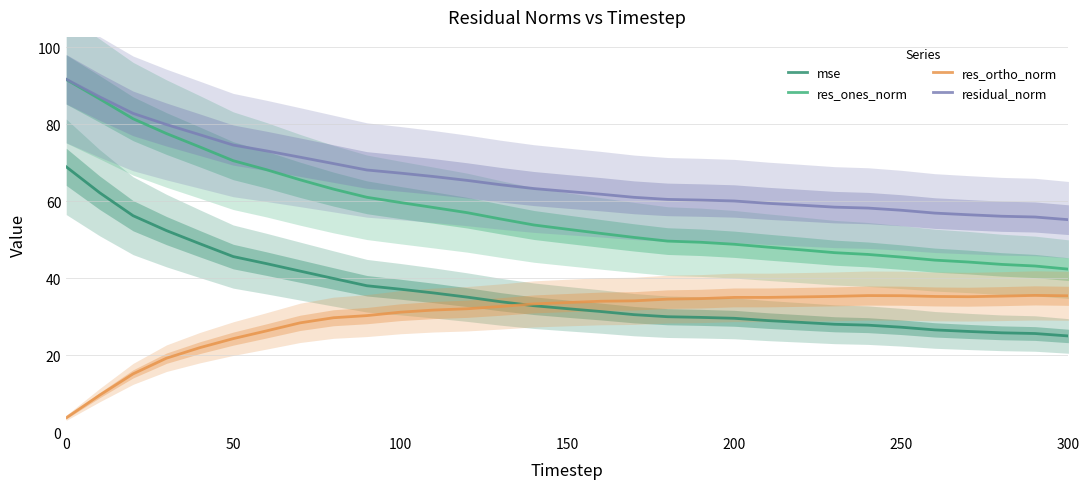

How many values in the res_ortho_norm series are below 33?

14